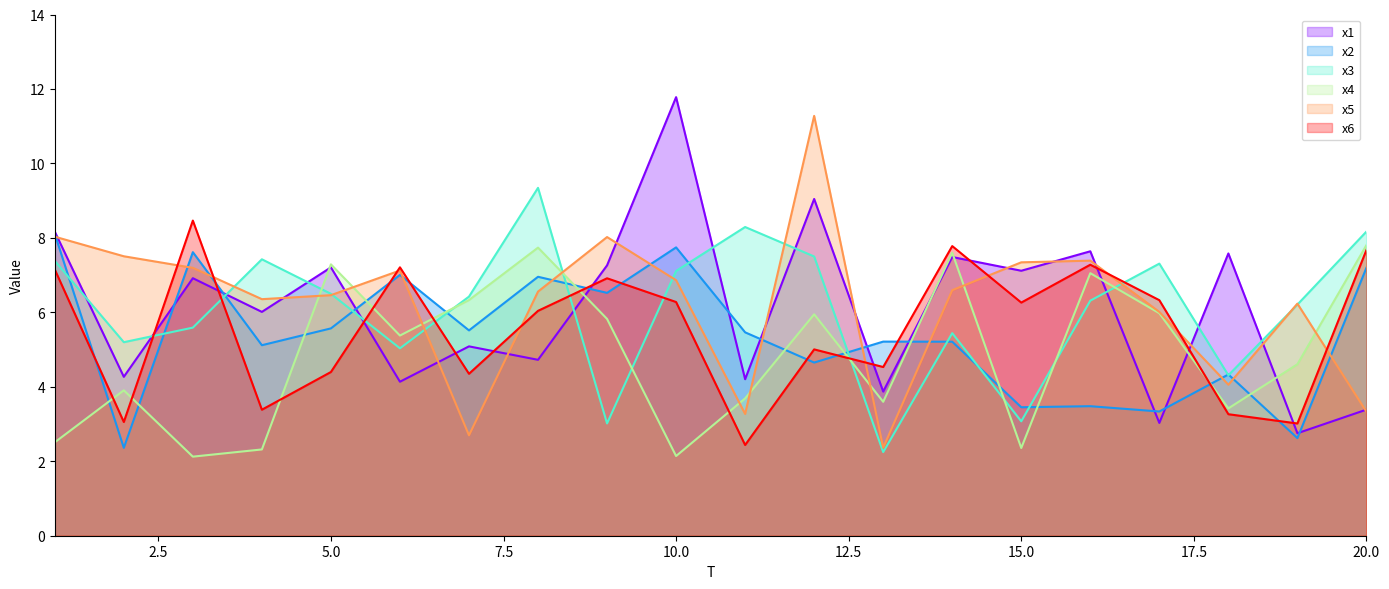

Between 14 and 19, which series saw the biggest shift?

x6